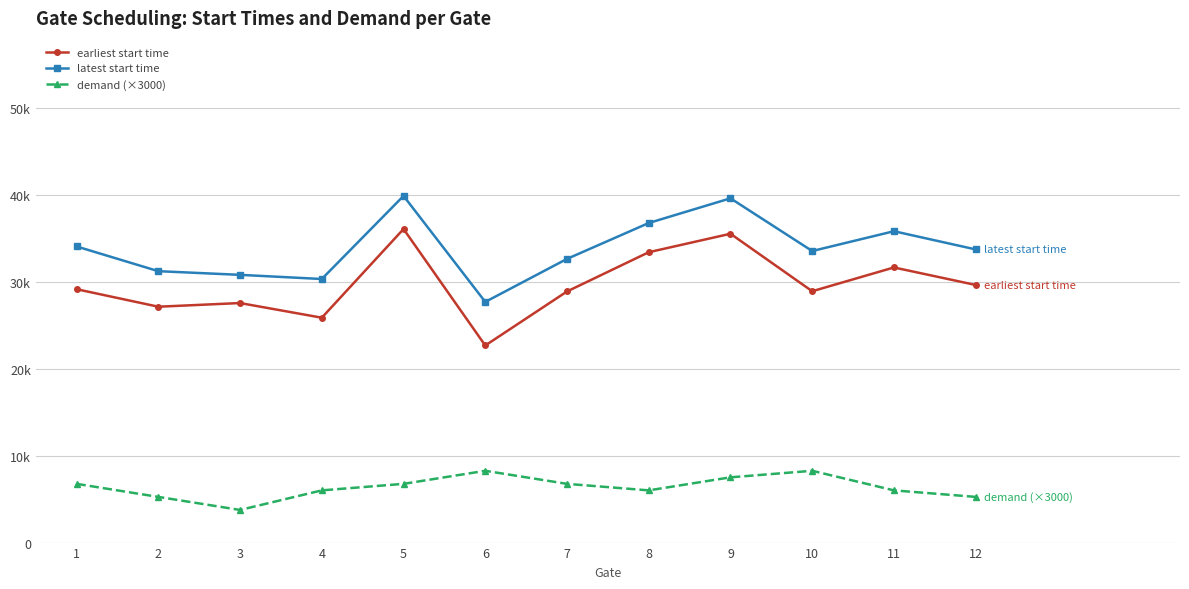

Is the value of latest start time at 3 greater than the value of demand (×3000) at 10?

Yes